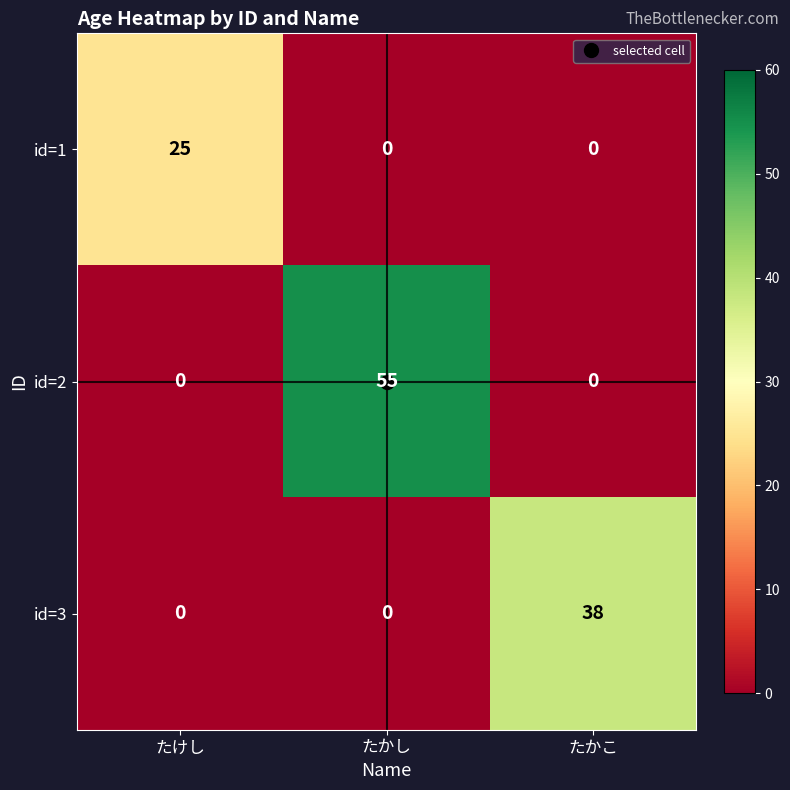

What is the sum of all id=2 values?

55